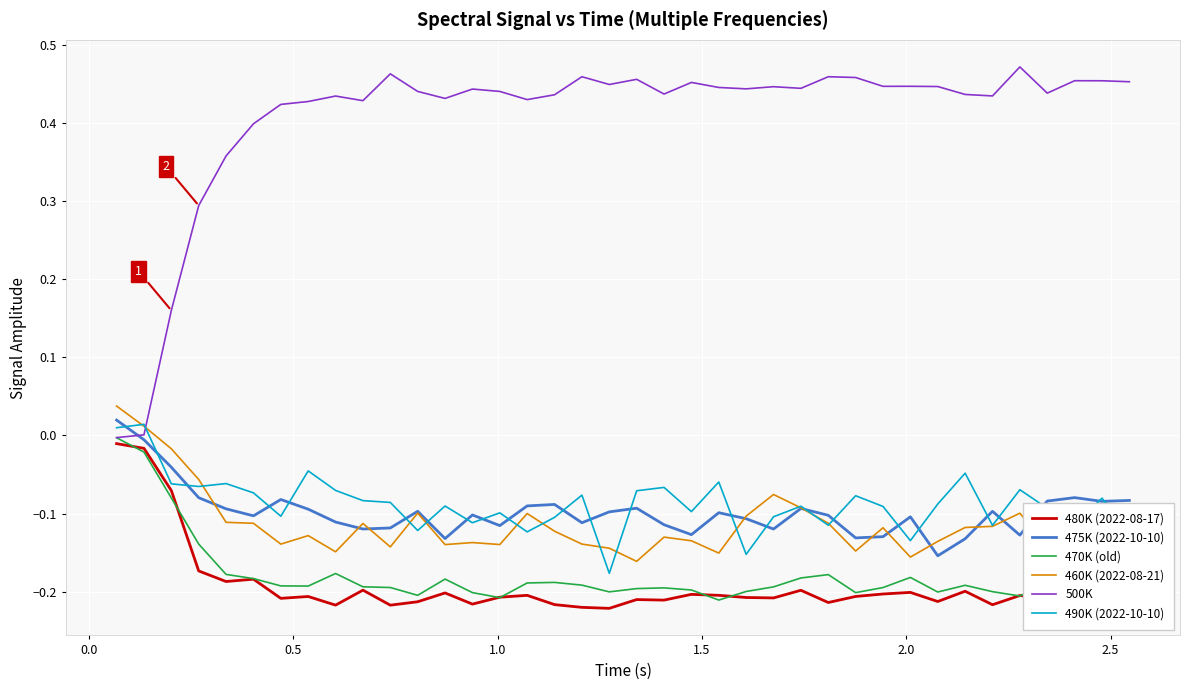

True or false: 480K (2022-08-17) has a value of -0.3 at 2.0.

False